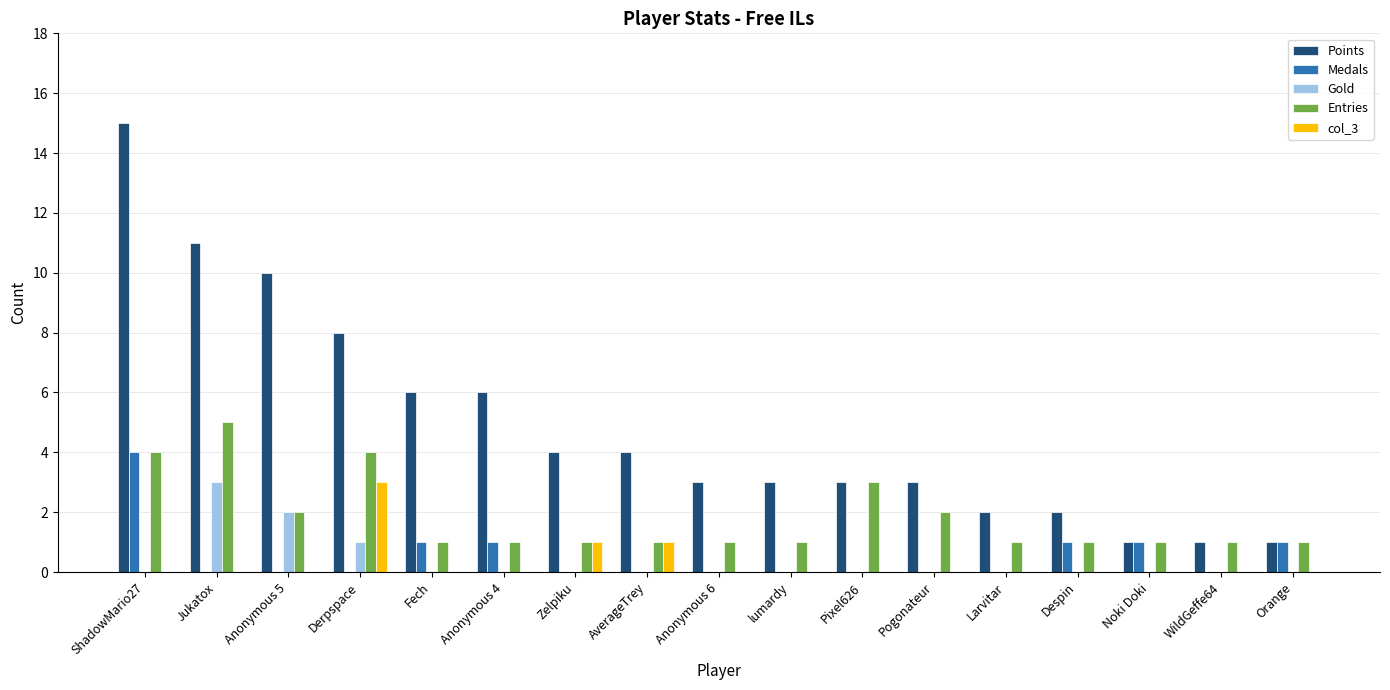

Reading left to right, what are all the values shown in this chart?

Points: ShadowMario27=15	Jukatox=11	Anonymous 5=10	Derpspace=8	Fech=6	Anonymous 4=6	Zelpiku=4	AverageTrey=4	Anonymous 6=3	lumardy=3	Pixel626=3	Pogonateur=3	Larvitar=2	Despin=2	Noki Doki=1	WildGeffe64=1	Orange=1
Medals: ShadowMario27=4	Jukatox=0	Anonymous 5=0	Derpspace=0	Fech=1	Anonymous 4=1	Zelpiku=0	AverageTrey=0	Anonymous 6=0	lumardy=0	Pixel626=0	Pogonateur=0	Larvitar=0	Despin=1	Noki Doki=1	WildGeffe64=0	Orange=1
Gold: ShadowMario27=0	Jukatox=3	Anonymous 5=2	Derpspace=1	Fech=0	Anonymous 4=0	Zelpiku=0	AverageTrey=0	Anonymous 6=0	lumardy=0	Pixel626=0	Pogonateur=0	Larvitar=0	Despin=0	Noki Doki=0	WildGeffe64=0	Orange=0
Entries: ShadowMario27=4	Jukatox=5	Anonymous 5=2	Derpspace=4	Fech=1	Anonymous 4=1	Zelpiku=1	AverageTrey=1	Anonymous 6=1	lumardy=1	Pixel626=3	Pogonateur=2	Larvitar=1	Despin=1	Noki Doki=1	WildGeffe64=1	Orange=1
col_3: ShadowMario27=0	Jukatox=0	Anonymous 5=0	Derpspace=3	Fech=0	Anonymous 4=0	Zelpiku=1	AverageTrey=1	Anonymous 6=0	lumardy=0	Pixel626=0	Pogonateur=0	Larvitar=0	Despin=0	Noki Doki=0	WildGeffe64=0	Orange=0